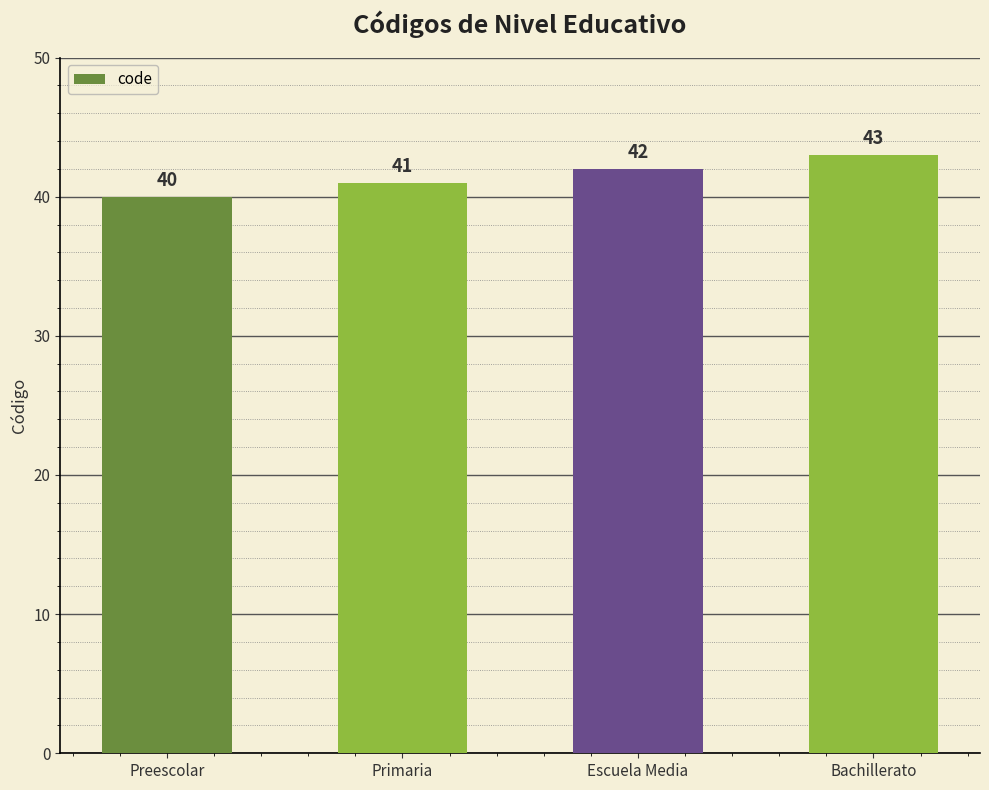

What is the ratio of the value at Primaria to the value at Preescolar?

1.0